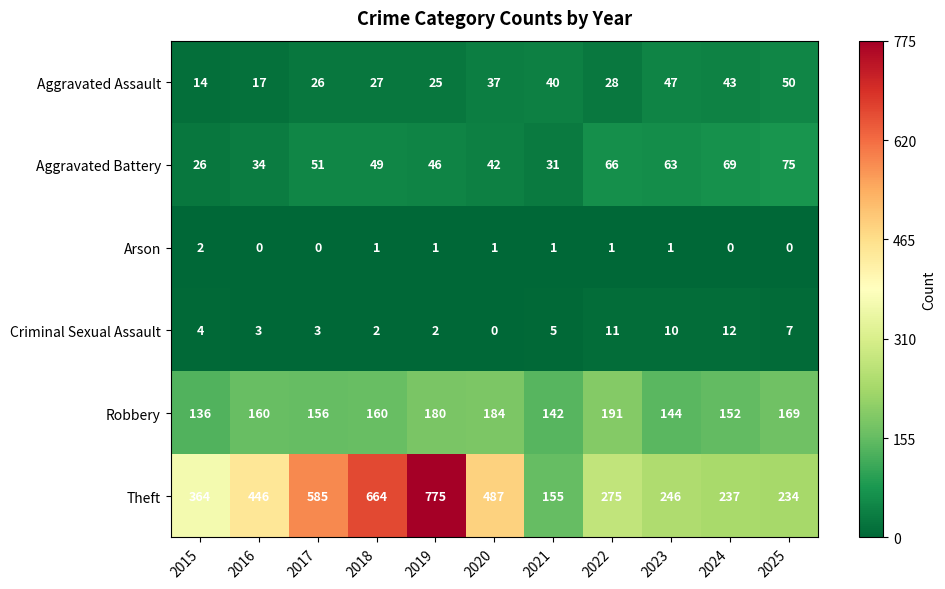

Rank the categories by Theft value from lowest to highest.

2021, 2025, 2024, 2023, 2022, 2015, 2016, 2020, 2017, 2018, 2019